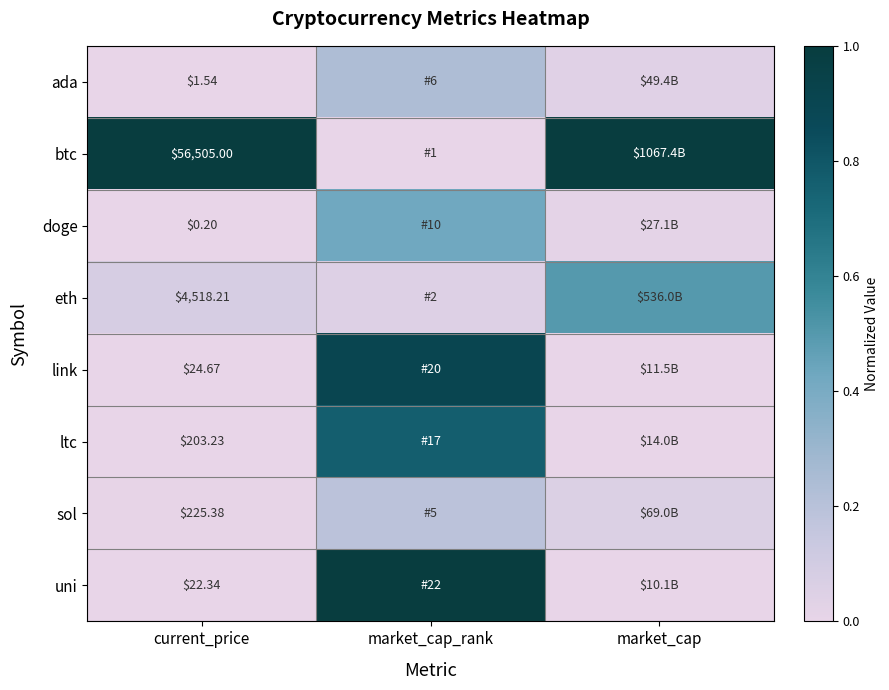

At current_price, list the series in order from largest to smallest.

btc, eth, sol, ltc, link, uni, ada, doge